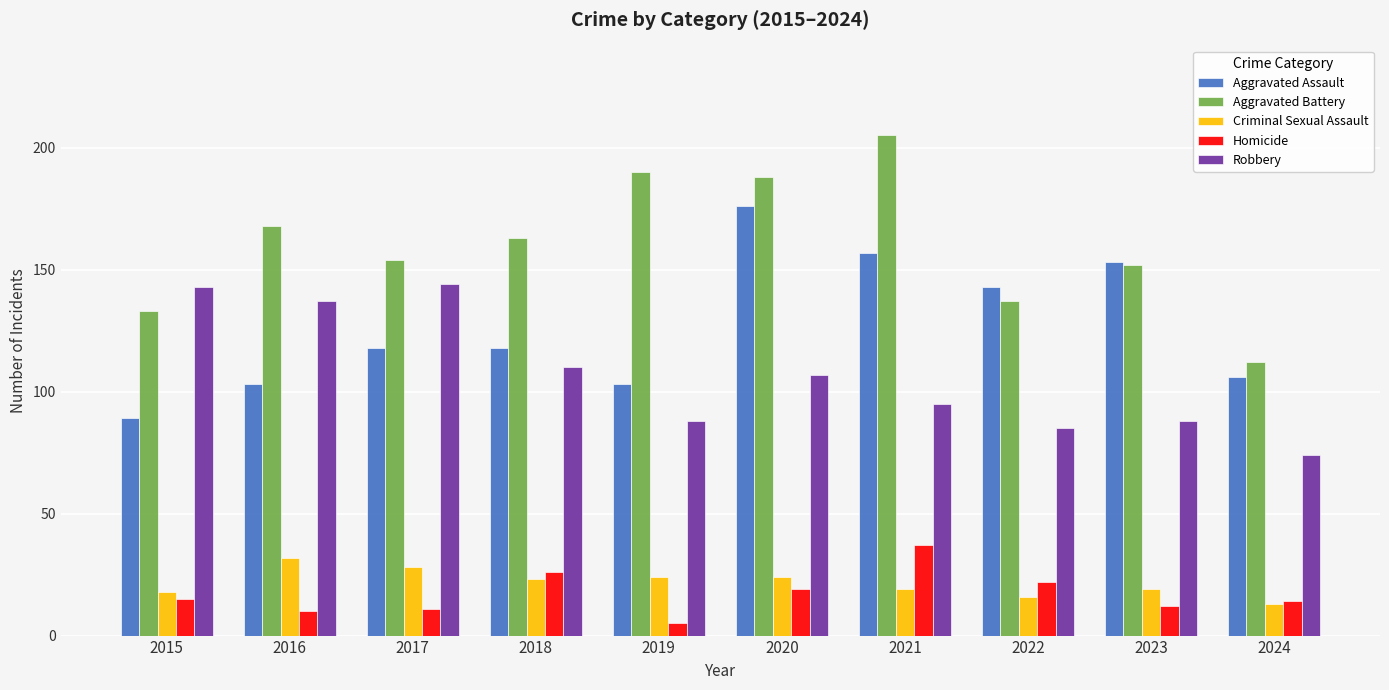

Is the value of Criminal Sexual Assault at 2016 greater than the value of Aggravated Battery at 2019?

No